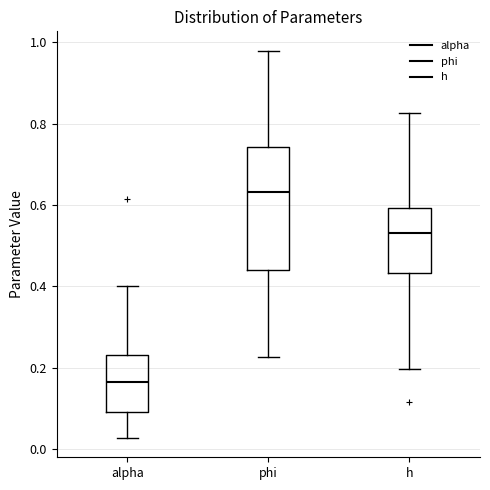

Where does the lower whisker of the box for h end on the y-axis? The values are not printed on the chart, so give them approximately, as read against the axis.

0.20